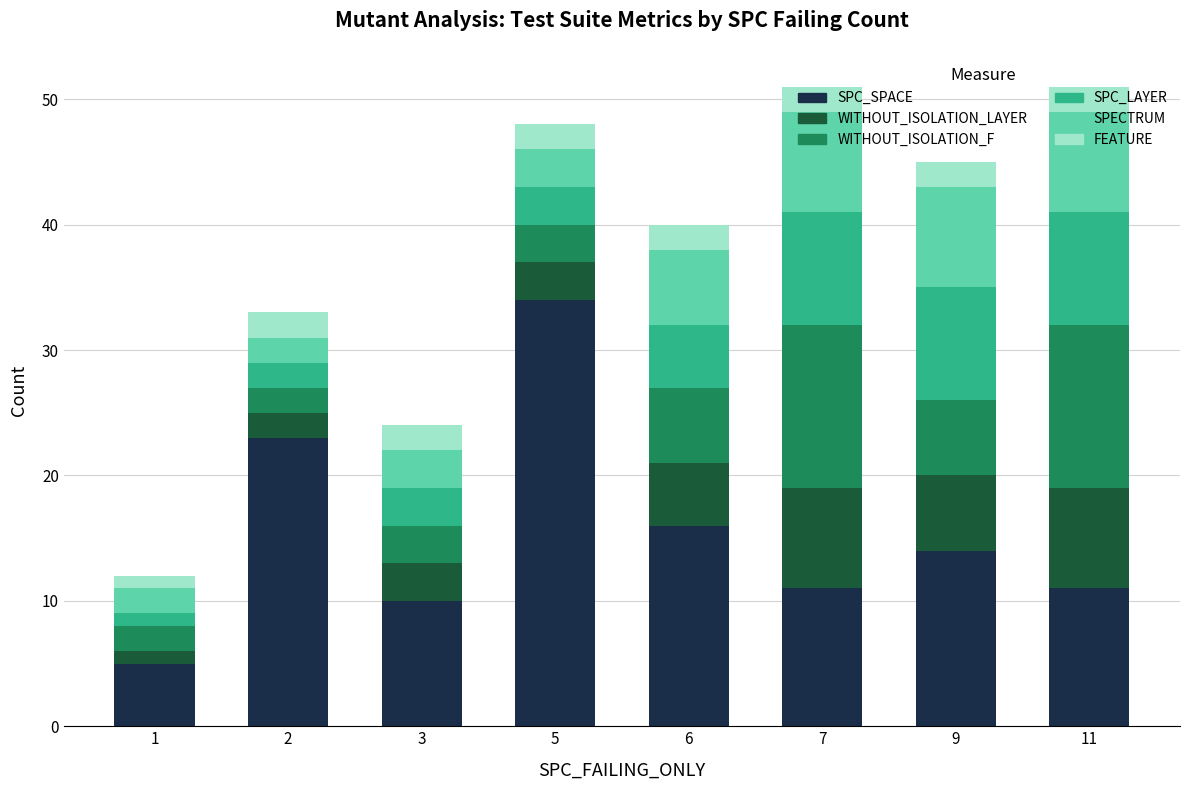

At which label does SPC_SPACE reach its peak?

5